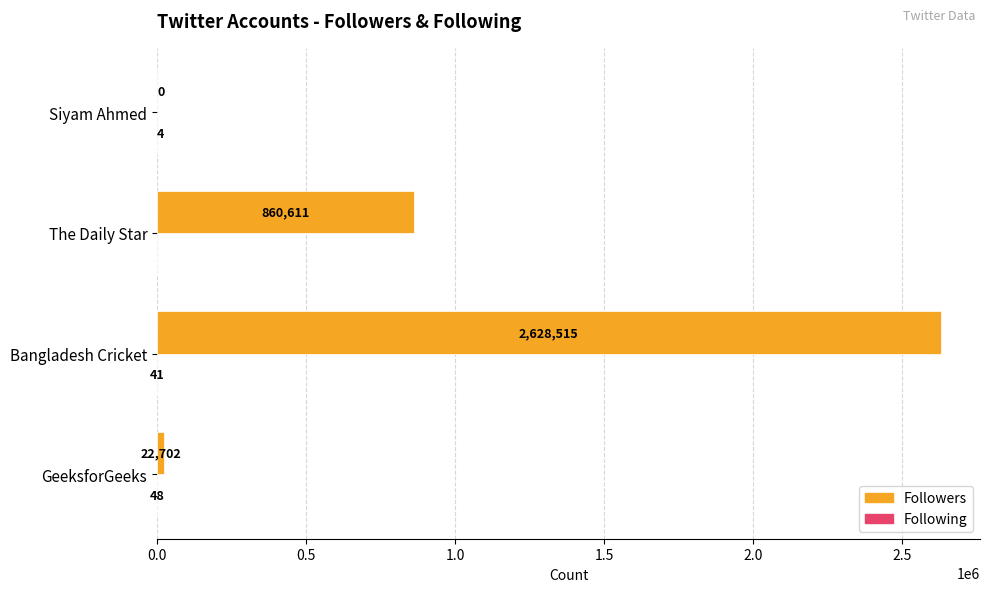

Which series changed the most between GeeksforGeeks and Siyam Ahmed?

Followers